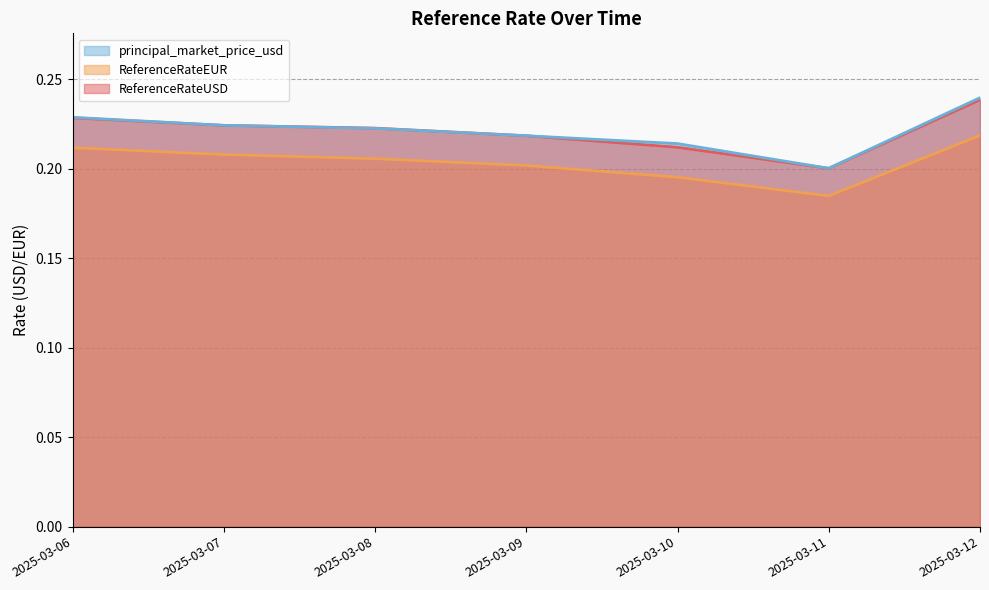

Count the number of data series in this chart.

3